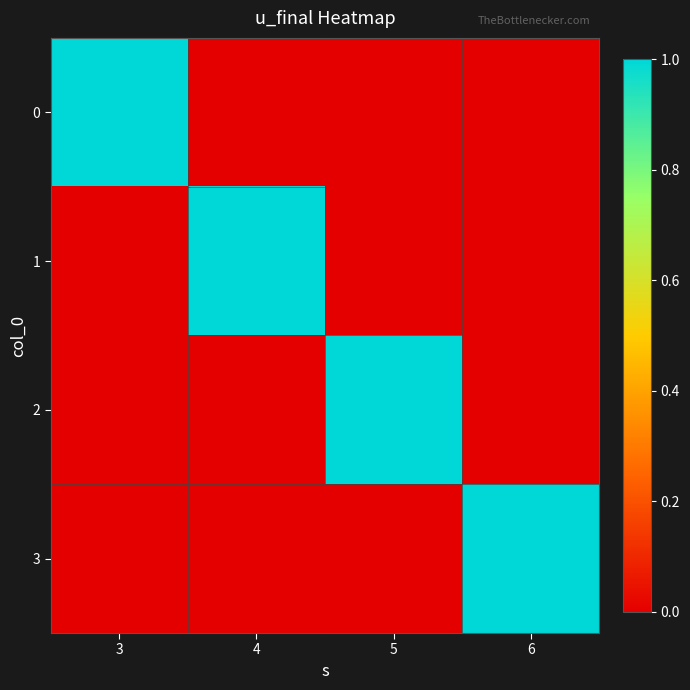

At 3, list the series in order from largest to smallest.

0, 1, 2, 3